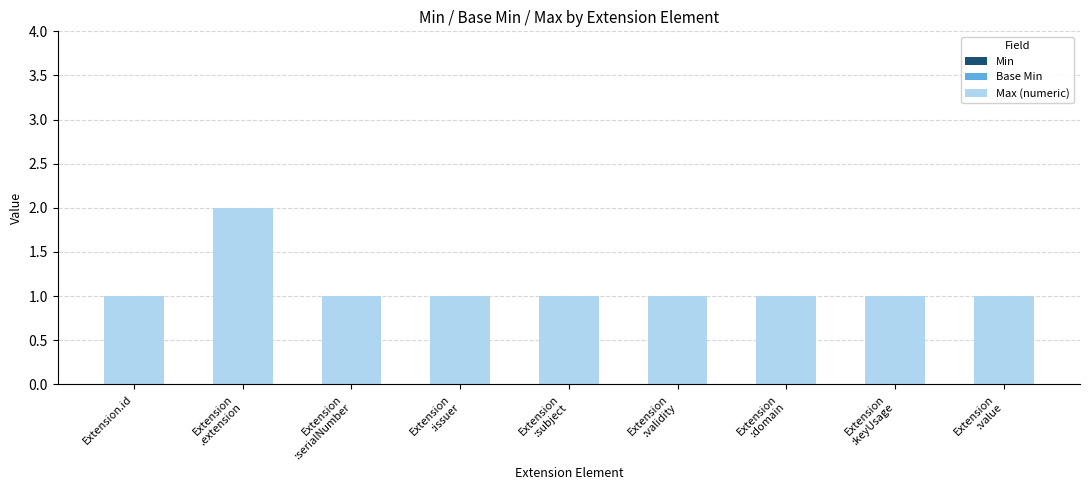

The value at Extension.id is 1. True or false?

True